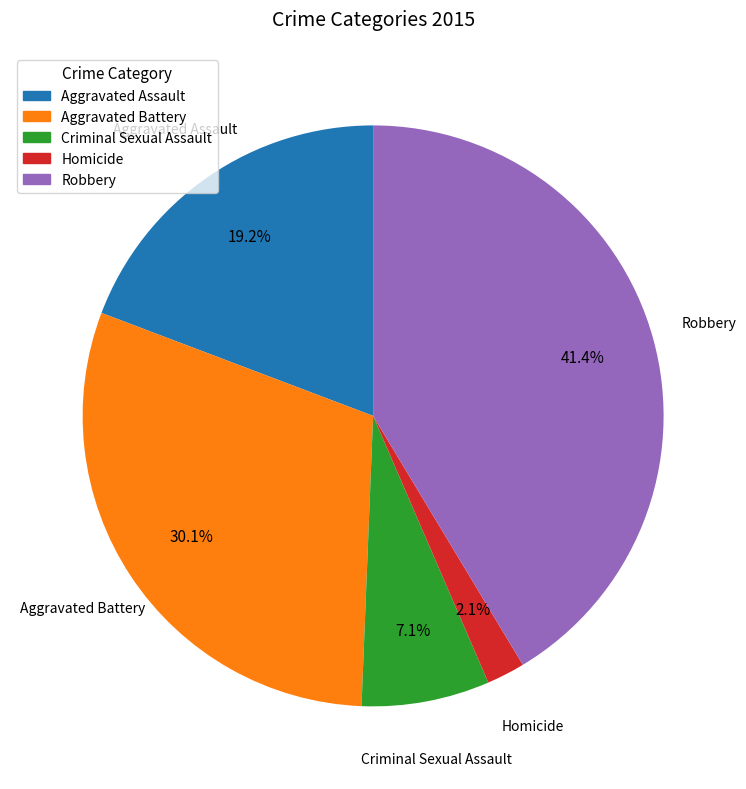

Which category has the biggest portion of the pie?

Robbery